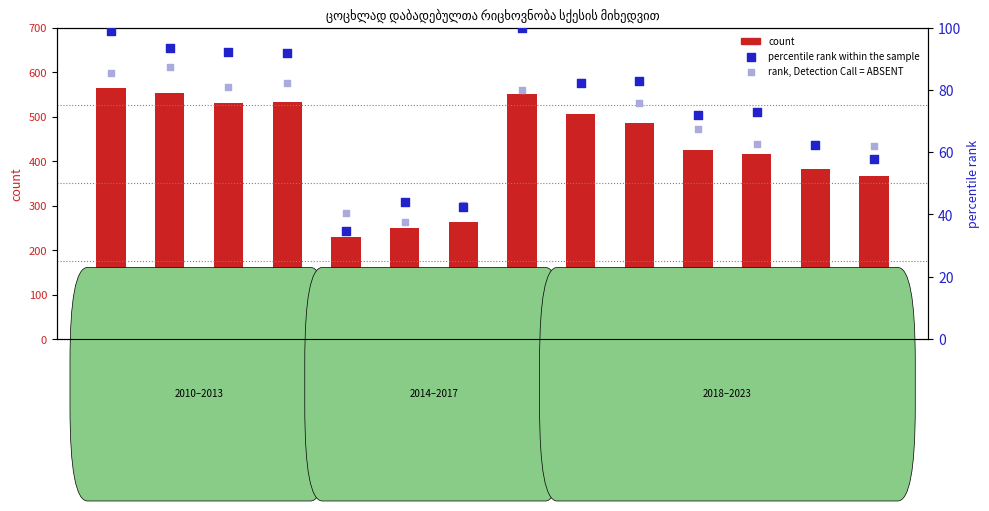

Which series reaches the minimum Y coordinate?

percentile rank within the sample